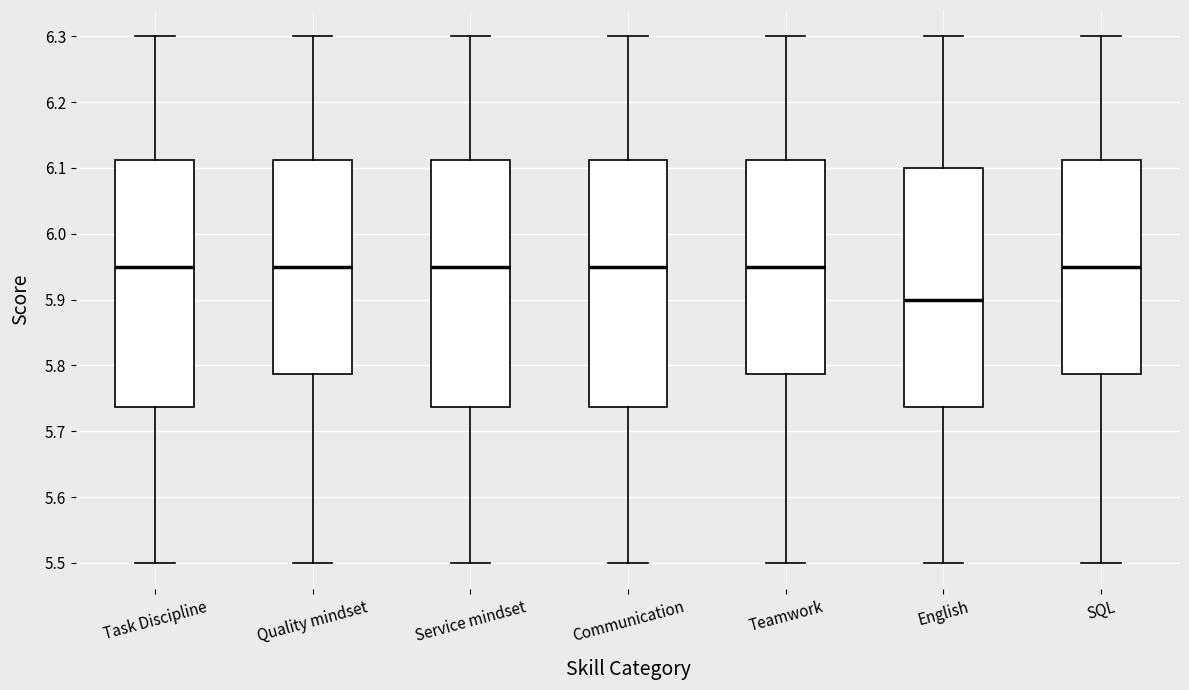

Reading left to right, transcribe this box plot: for each box, give where its median line is, the range the box spans, and where its two whiskers end, as read against the y-axis. The values are not printed on the chart, so give them approximately, as read against the axis.

Task Discipline: median 5.95, box 5.74 to 6.11, whiskers 5.50 to 6.30
Quality mindset: median 5.95, box 5.79 to 6.11, whiskers 5.50 to 6.30
Service mindset: median 5.95, box 5.74 to 6.11, whiskers 5.50 to 6.30
Communication: median 5.95, box 5.74 to 6.11, whiskers 5.50 to 6.30
Teamwork: median 5.95, box 5.79 to 6.11, whiskers 5.50 to 6.30
English: median 5.90, box 5.74 to 6.10, whiskers 5.50 to 6.30
SQL: median 5.95, box 5.79 to 6.11, whiskers 5.50 to 6.30